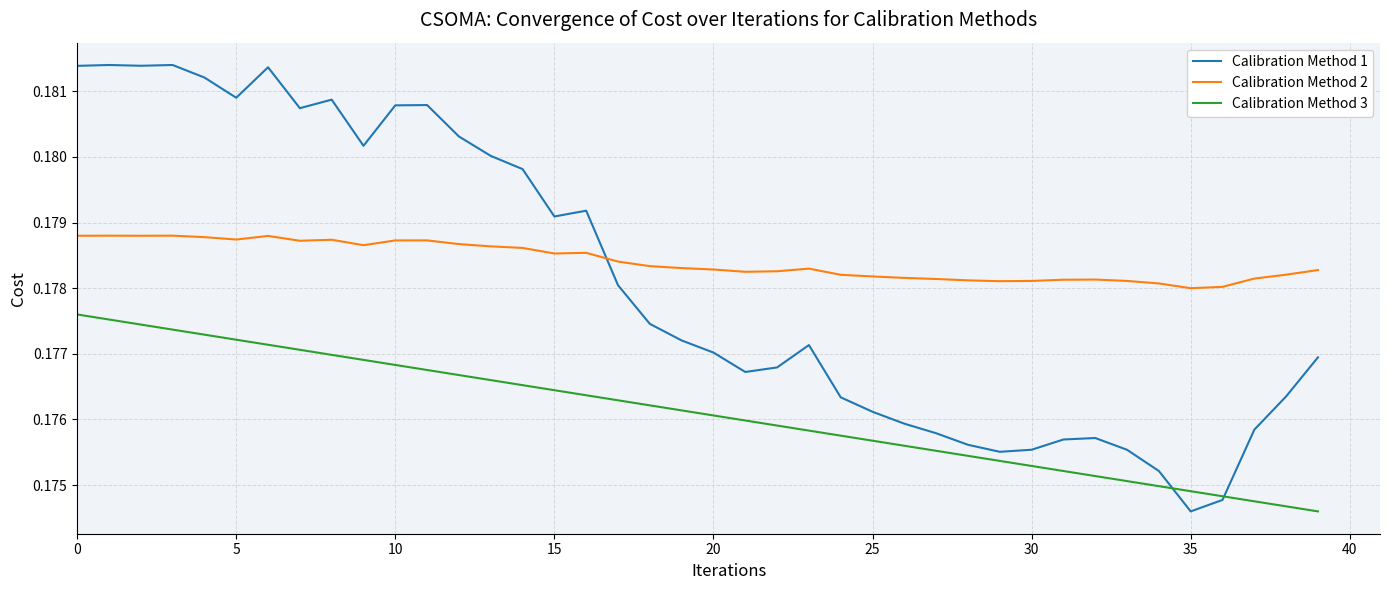

Which series ends up on top after the final intersection of Calibration Method 1 and Calibration Method 2?

Calibration Method 2